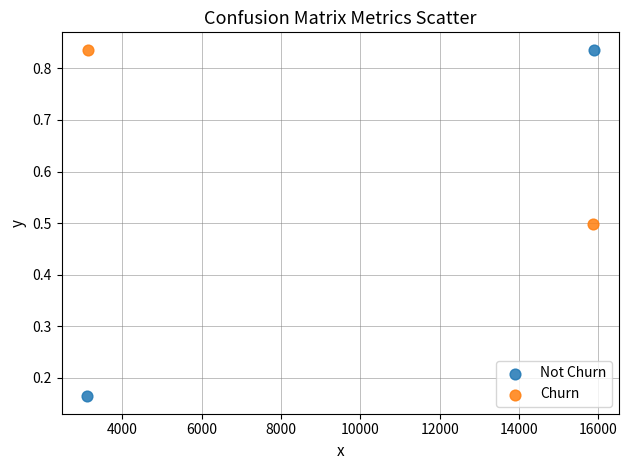

Which series has the largest Y range (max minus min)?

Not Churn